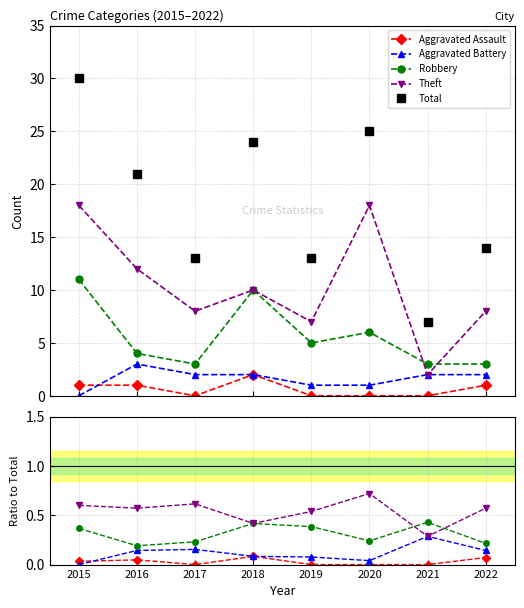

True or false: Aggravated Battery and Total cross at least once.

False